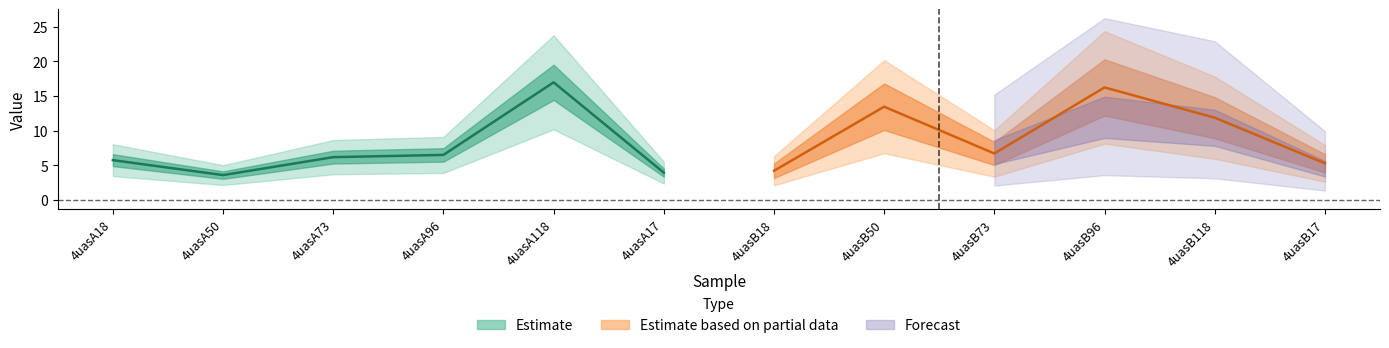

What is the value of the Estimate point at the 6th from the left?

3.9